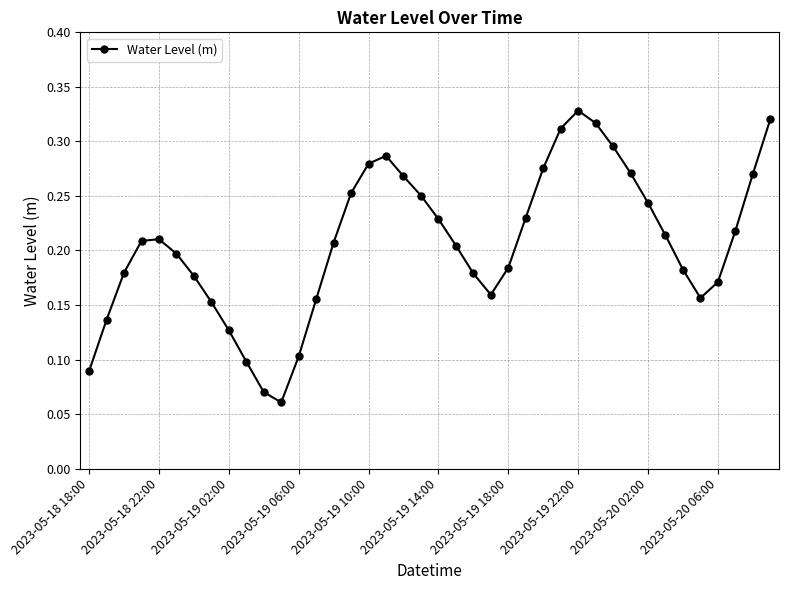

How many points are lower than both their immediate neighbors (excluding endpoints)?

3